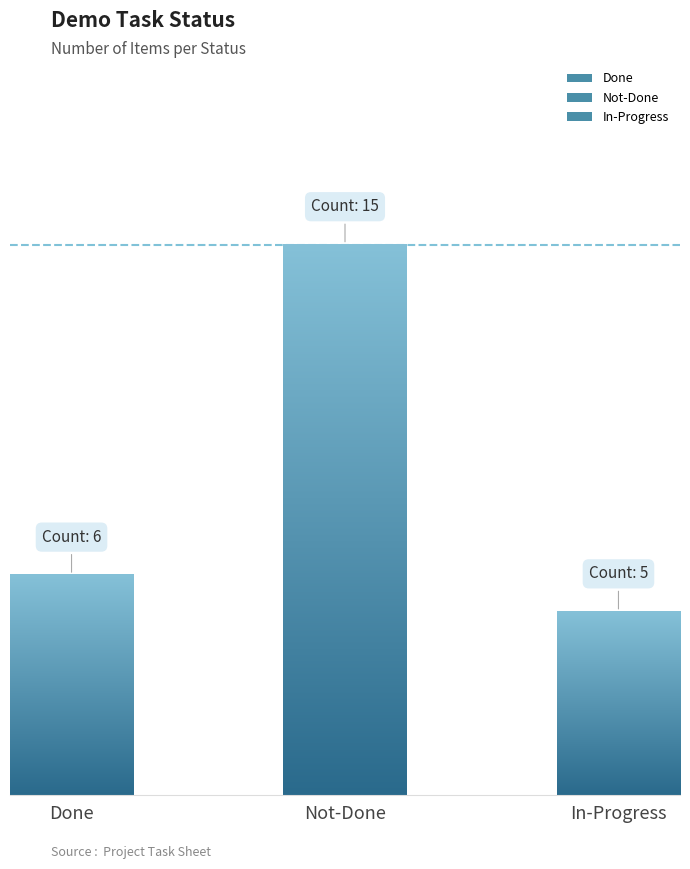

Reading left to right, list all the values displayed in this chart.

6	15	5